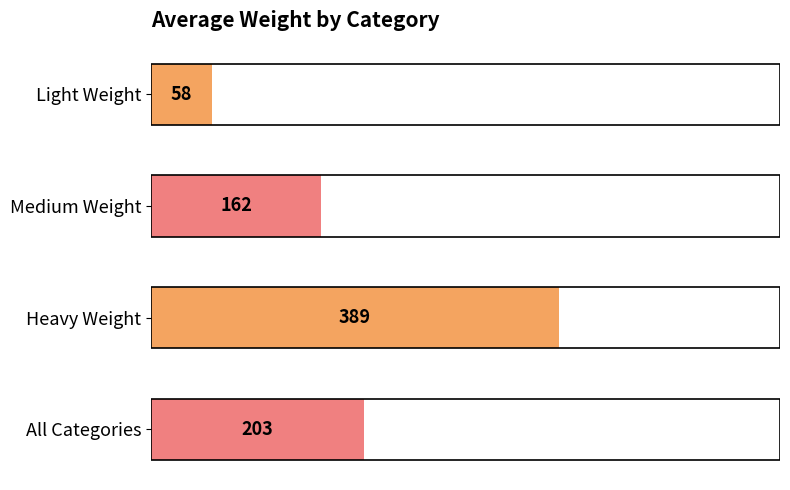

The chart shows a value of 343 at All Categories. True or false?

False